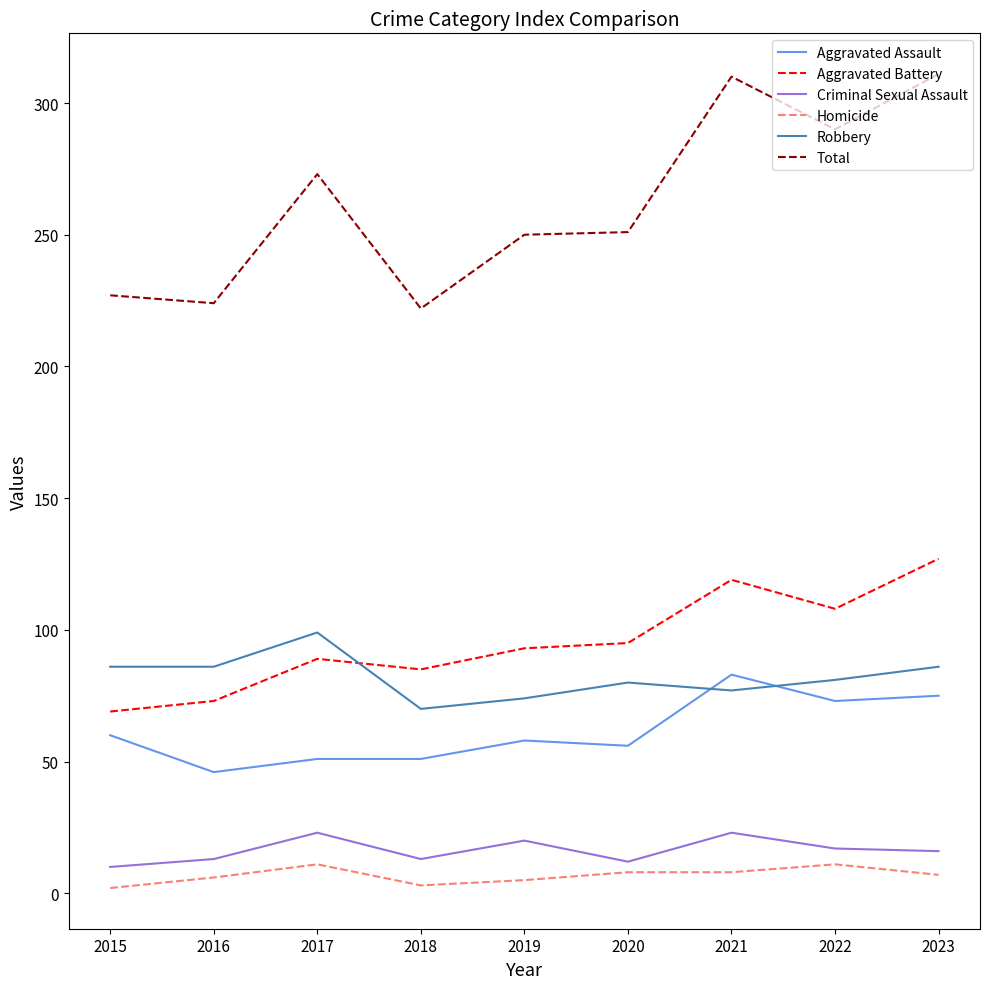

Is the value of Aggravated Battery at 2022 greater than the value of Aggravated Assault at 2018?

Yes